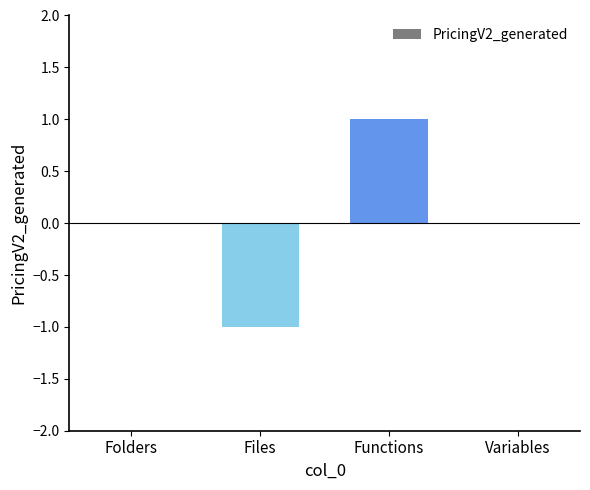

The value at Folders is 0. True or false?

True